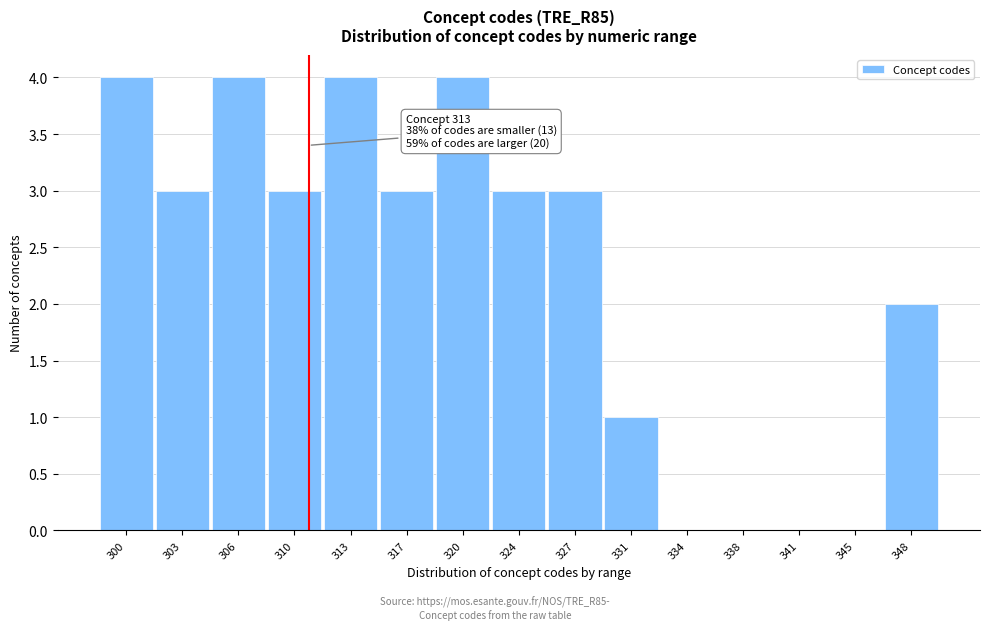

Reading left to right, extract all data points from this chart.

300=4	303=3	306=4	310=3	313=4	317=3	320=4	324=3	327=3	331=1	334=0	338=0	341=0	345=0	348=2